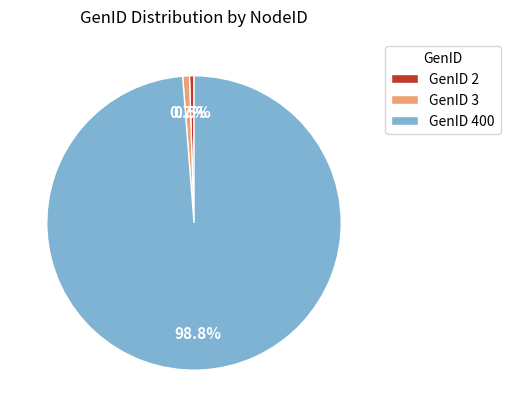

Between GenID 400 and GenID 3, which is larger?

GenID 400